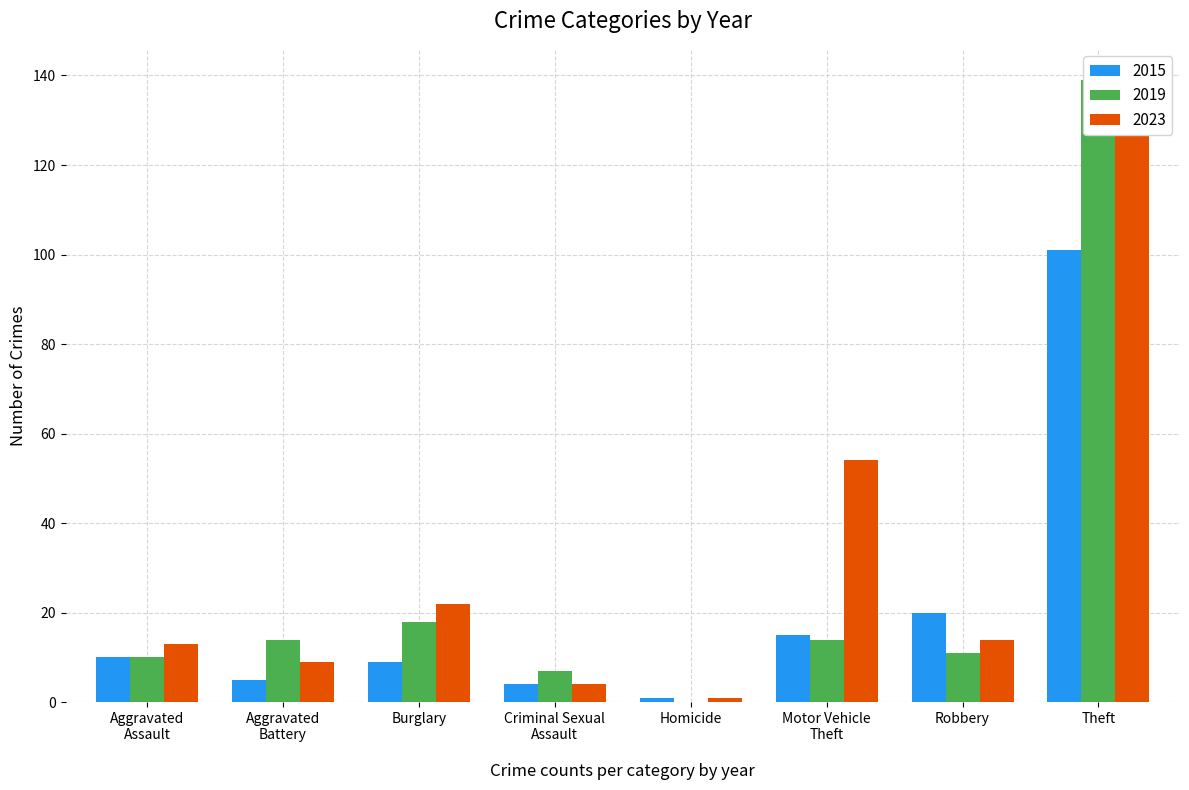

At which label does 2019 reach its peak?

Theft